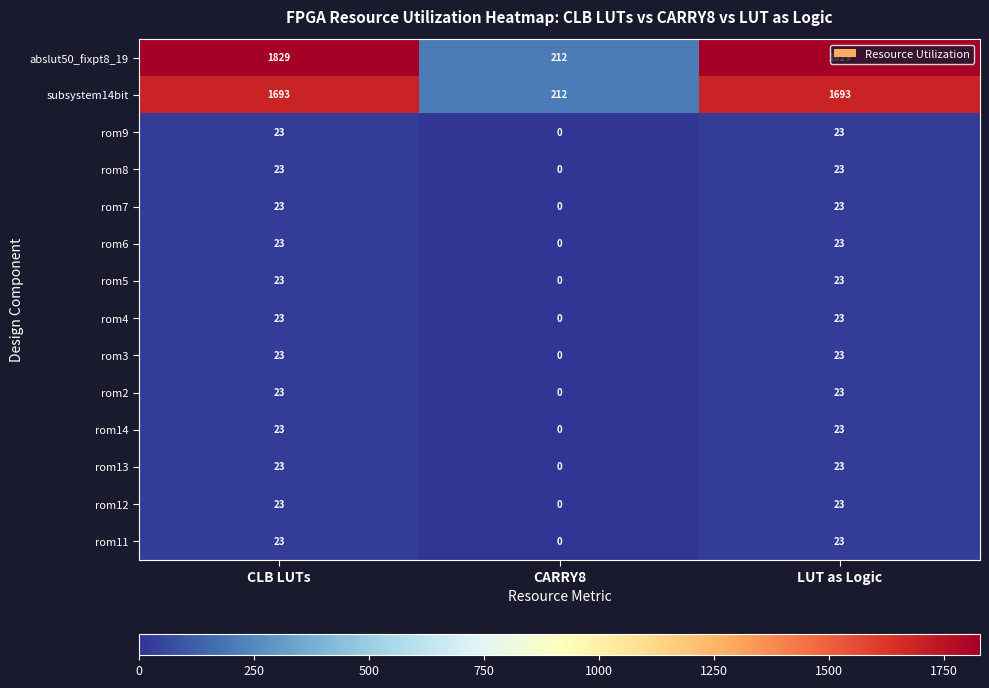

Is the value of rom4 at CARRY8 greater than the value of rom5 at LUT as Logic?

No